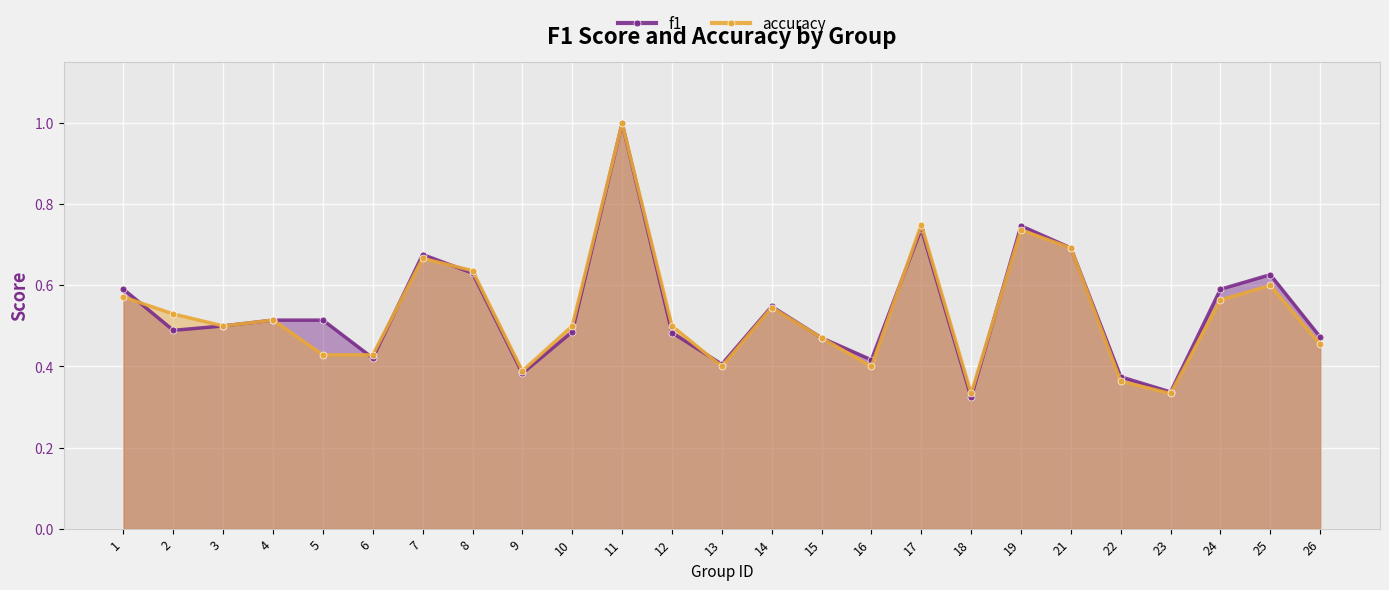

Reading left to right, what are all the values shown in this chart?

f1: 0.6	0.5	0.5	0.5	0.5	0.4	0.7	0.6	0.4	0.5	1.0	0.5	0.4	0.5	0.5	0.4	0.7	0.3	0.7	0.7	0.4	0.3	0.6	0.6	0.5
accuracy: 0.6	0.5	0.5	0.5	0.4	0.4	0.7	0.6	0.4	0.5	1.0	0.5	0.4	0.5	0.5	0.4	0.8	0.3	0.7	0.7	0.4	0.3	0.6	0.6	0.5